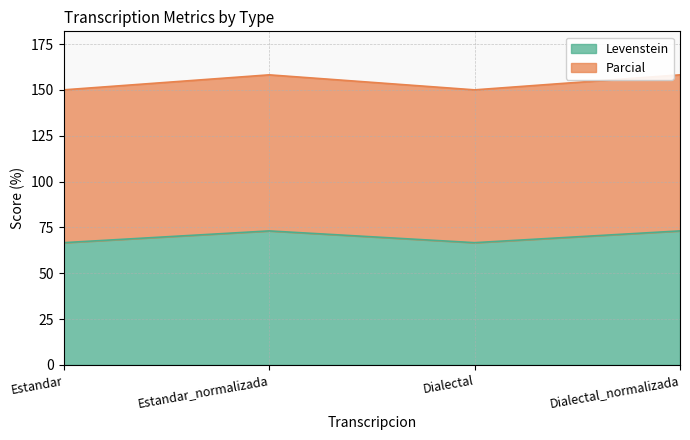

Does the chart display data point markers on the line(s)?

No